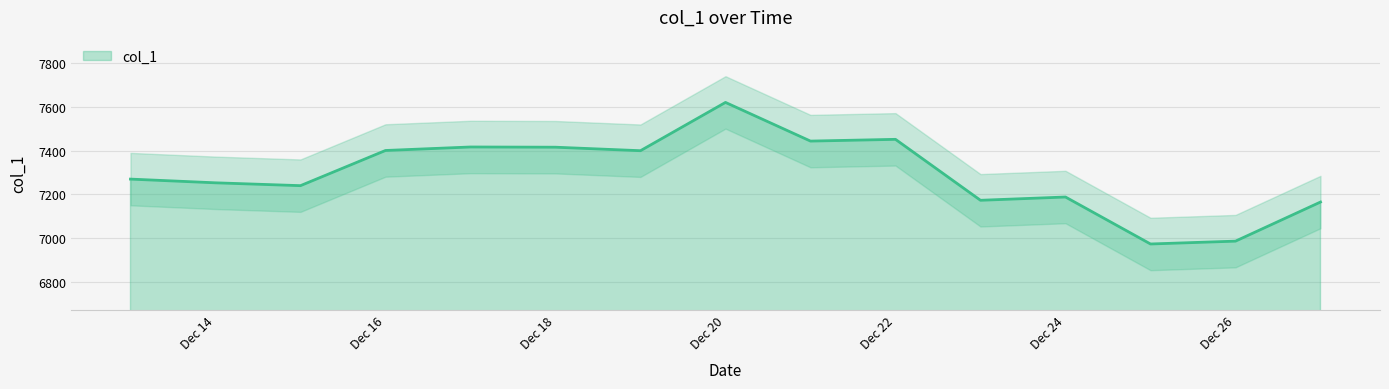

True or false: there are more than 1 points higher than both neighbors.

True